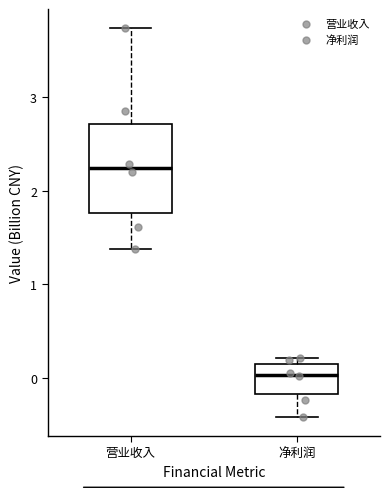

Reading left to right, transcribe this box plot: for each box, give where its median line is, the range the box spans, and where its two whiskers end, as read against the y-axis. The values are not printed on the chart, so give them approximately, as read against the axis.

营业收入: median 2.2, box 1.8 to 2.7, whiskers 1.4 to 3.7
净利润: median 0.0, box -0.2 to 0.2, whiskers -0.4 to 0.2 (just above the box's upper edge)